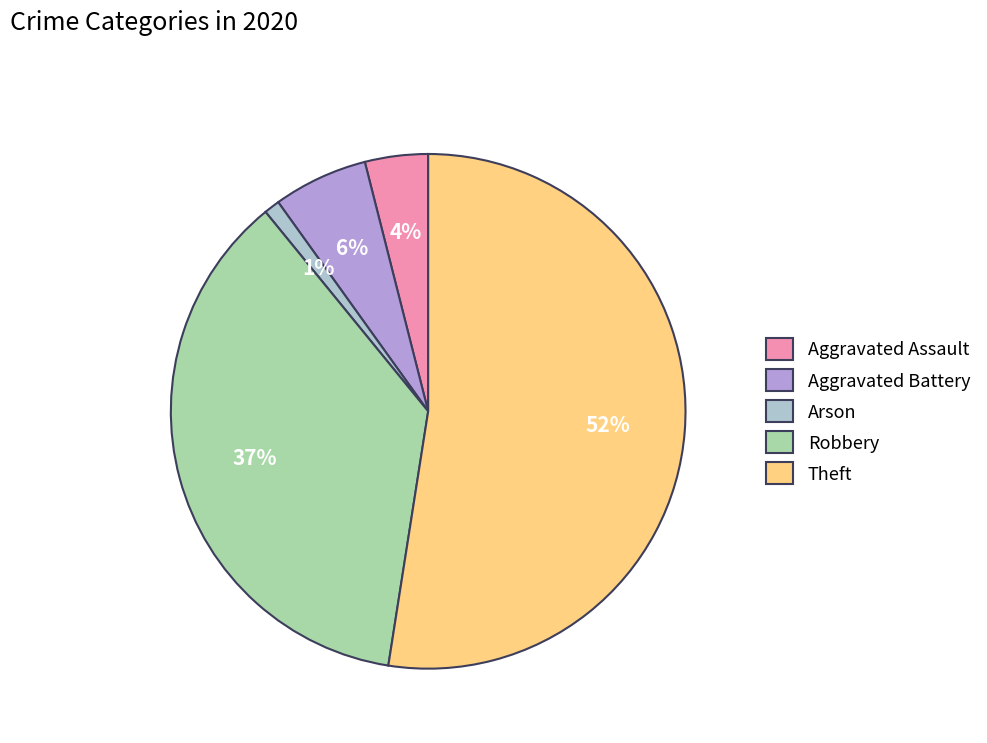

To the nearest percent, what is the average slice percentage?

20%